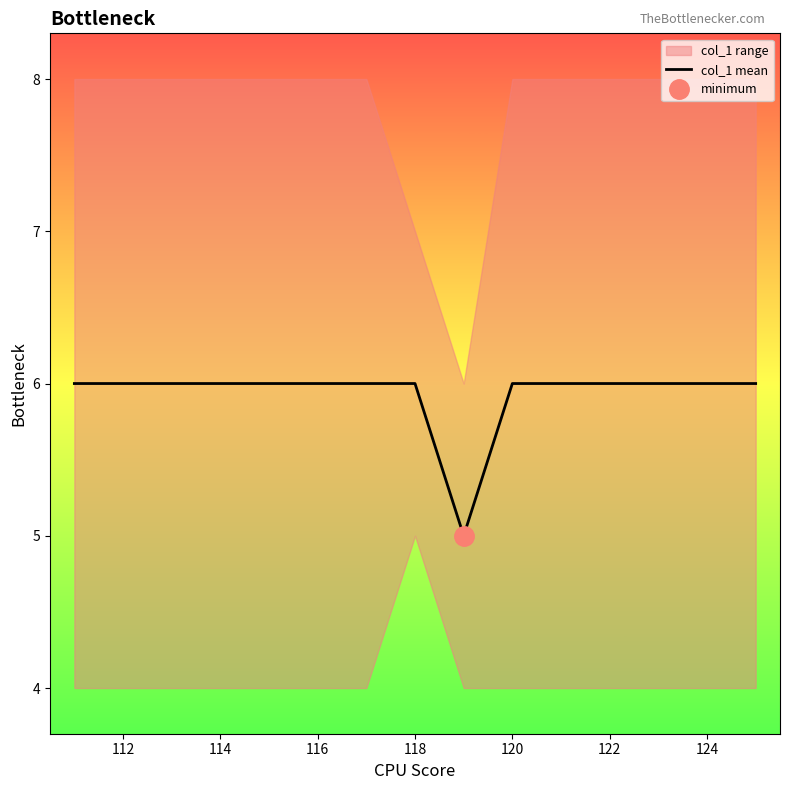

True or false: col_1 mean has a value of 6 at 122.

True